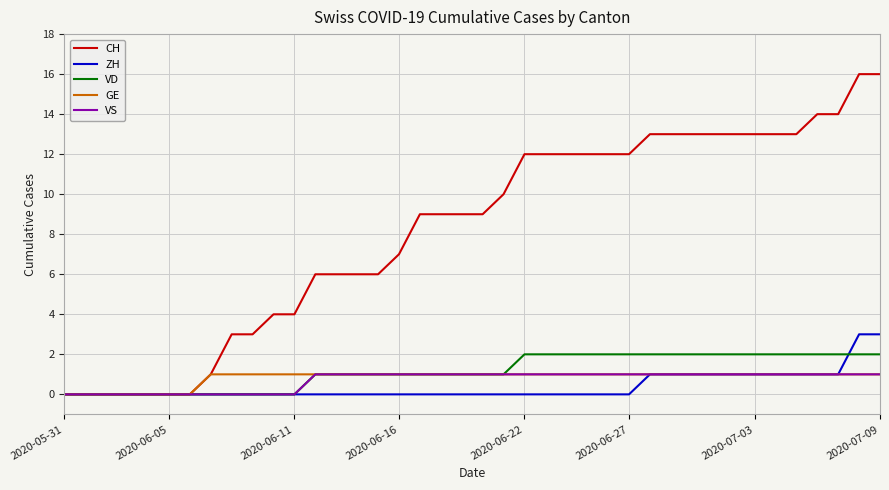

What is the difference between the second highest and second lowest values in the ZH series?

3